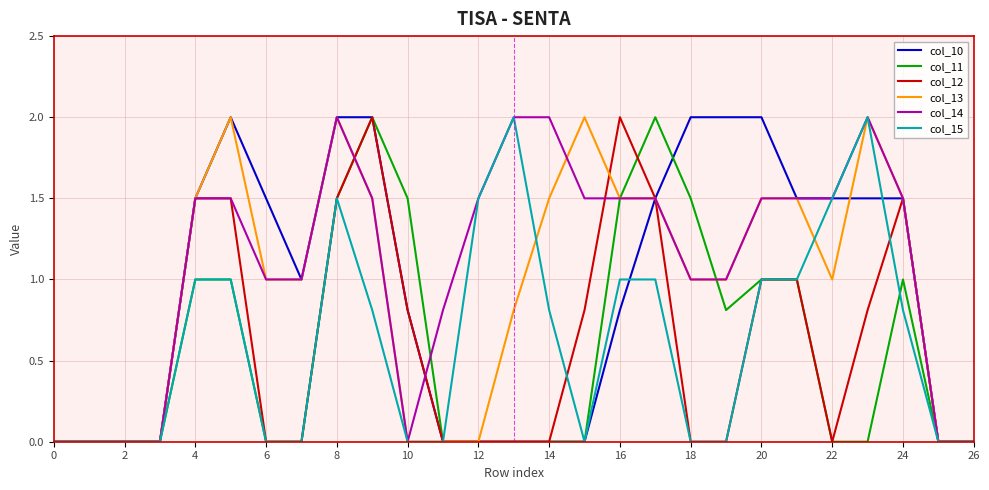

Which series has the largest total across all categories?

col_14